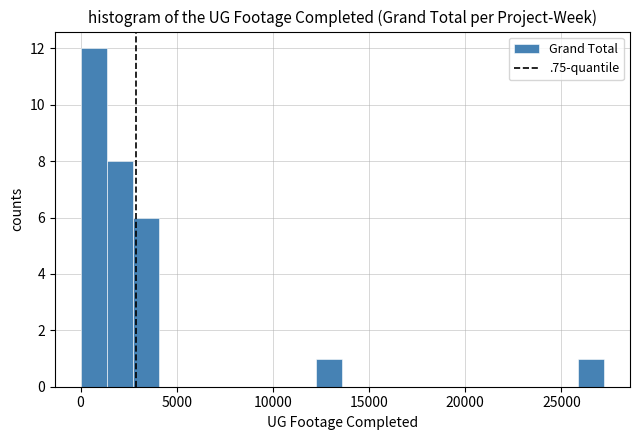

Around what value on the x-axis is the tallest bar? Give the approximate position of its centre, as read against the axis.

500